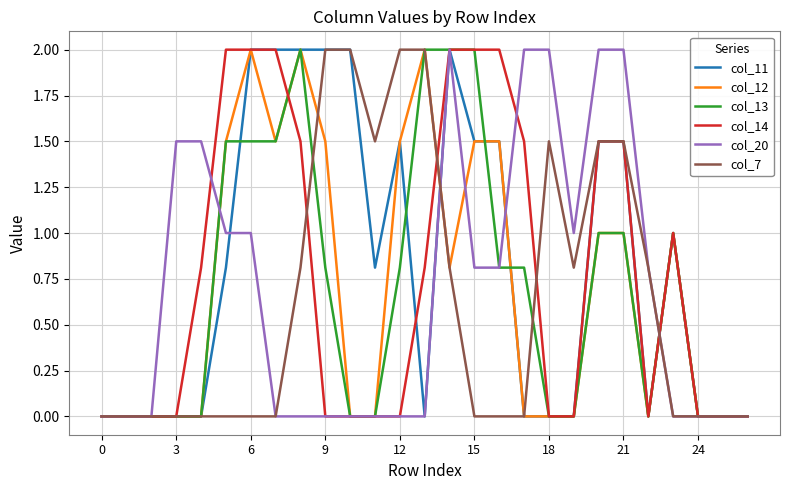

What are all the series names shown in the legend?

col_11, col_12, col_13, col_14, col_20, col_7